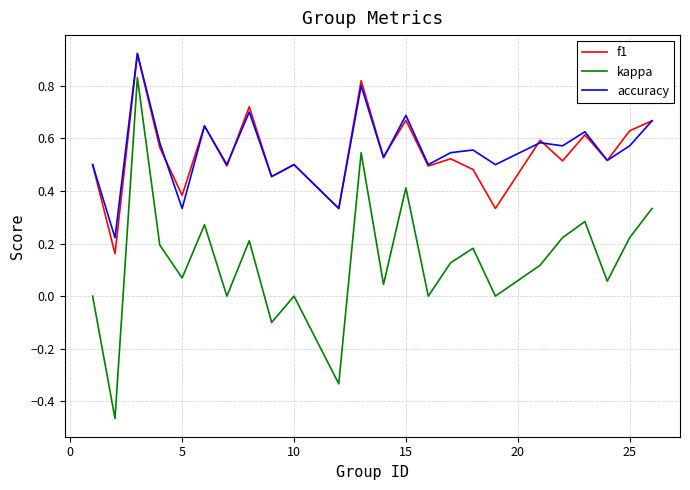

True or false: kappa and accuracy intersect in this chart.

False